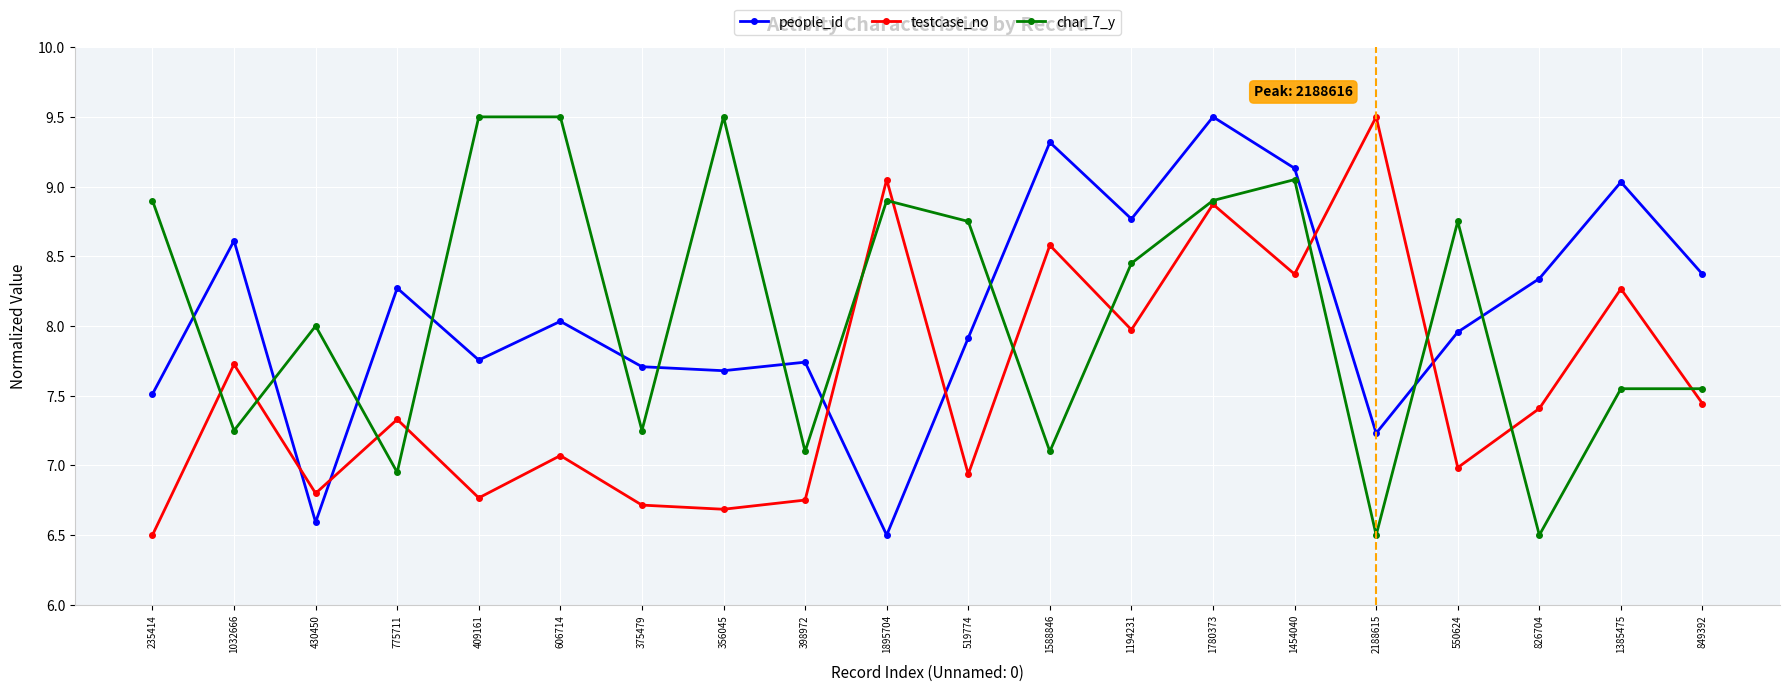

At 235414, list the series in order from smallest to largest.

testcase_no, people_id, char_7_y